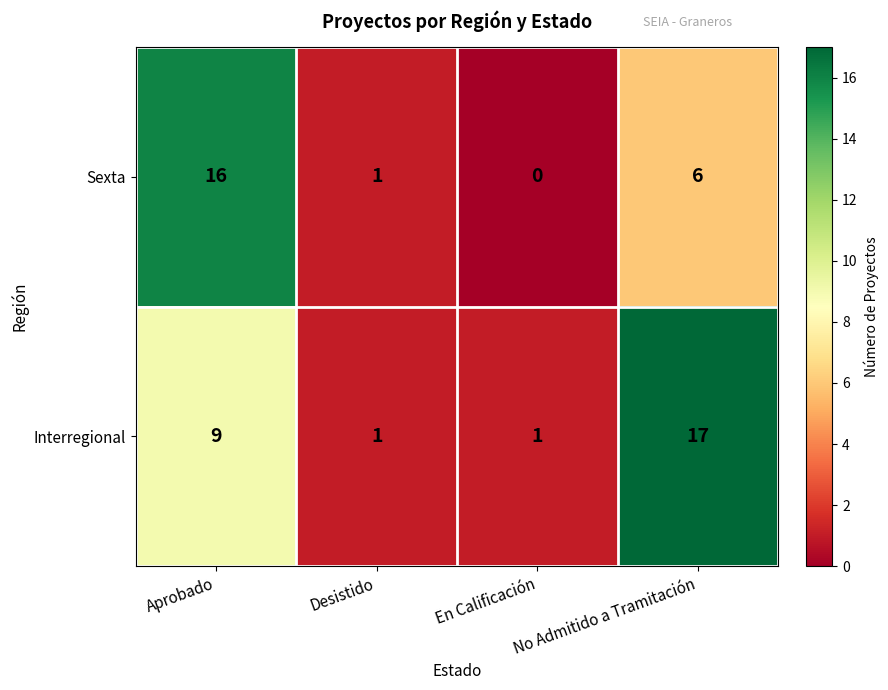

The value of Sexta at En Calificación is 0. True or false?

True